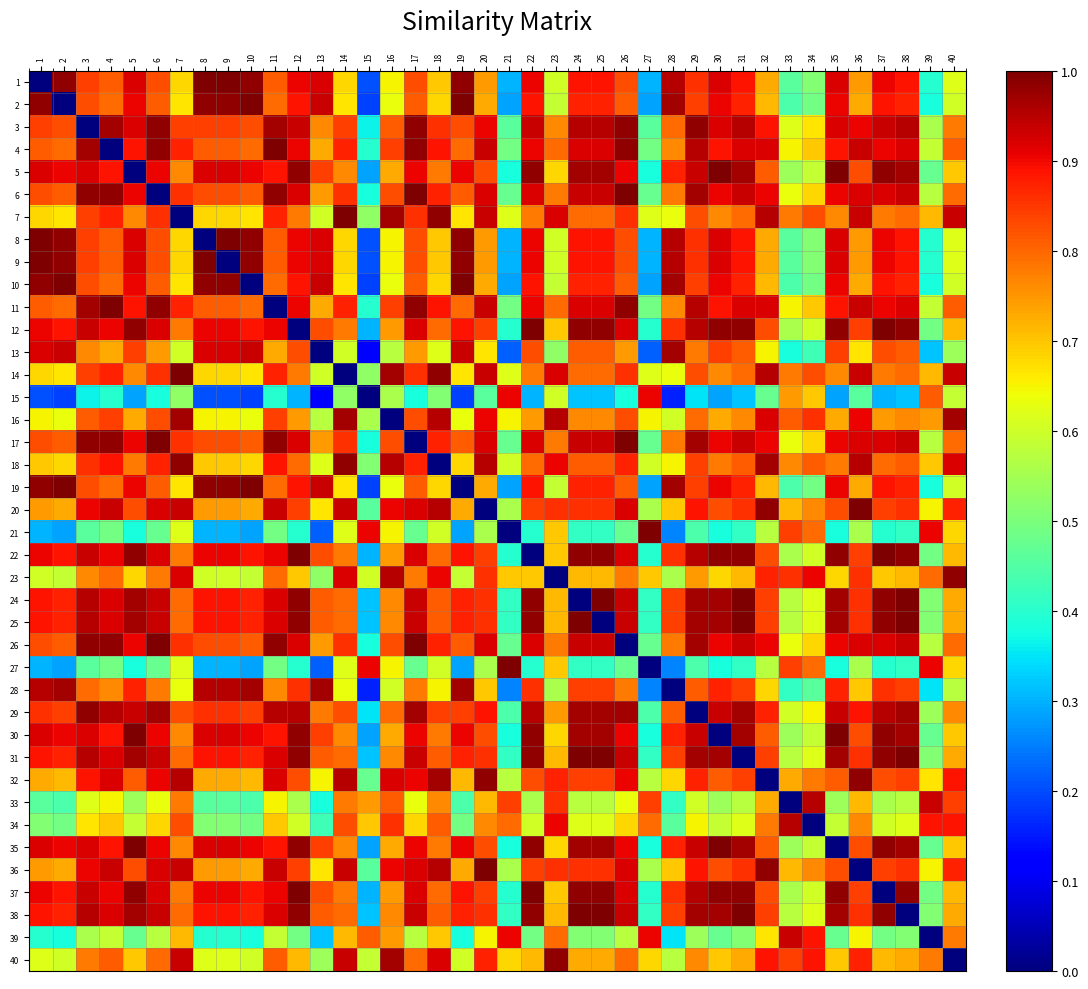

List the series in order of their peak value, highest first.

1, 2, 4, 5, 6, 7, 8, 9, 10, 11, 12, 14, 17, 19, 20, 21, 22, 24, 25, 26, 27, 30, 31, 35, 36, 37, 38, 3, 18, 23, 29, 32, 40, 13, 16, 28, 33, 34, 39, 15